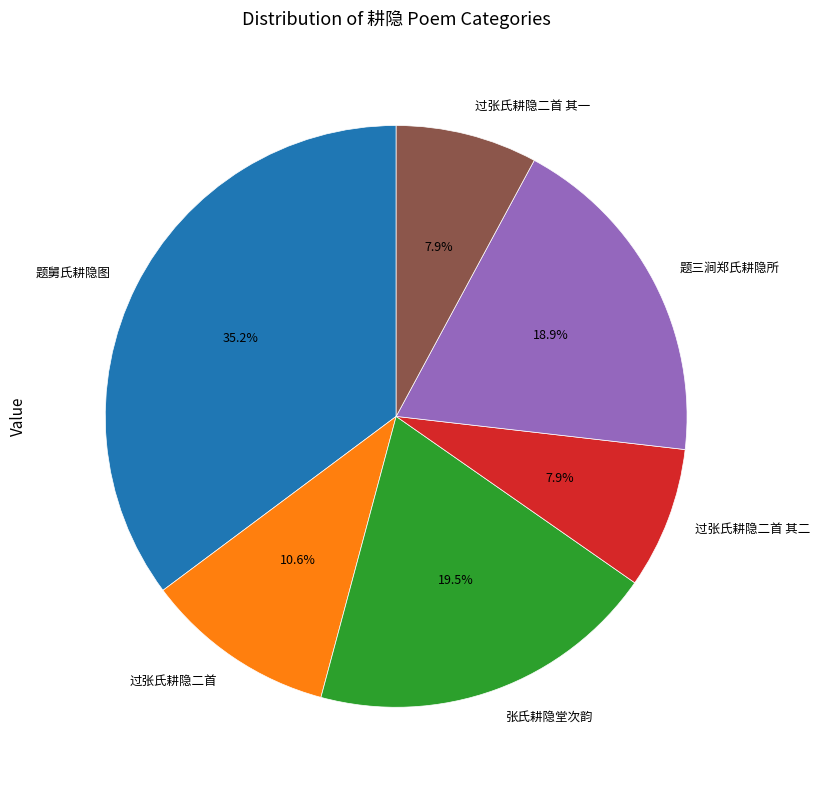

How many segments does this pie chart have?

6